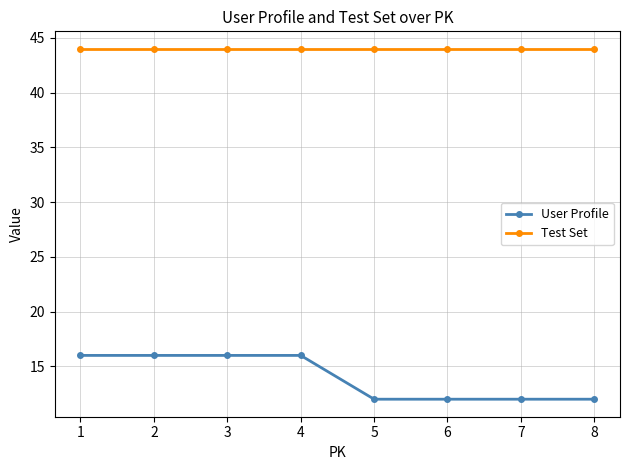

What is the sum of all User Profile values?

112